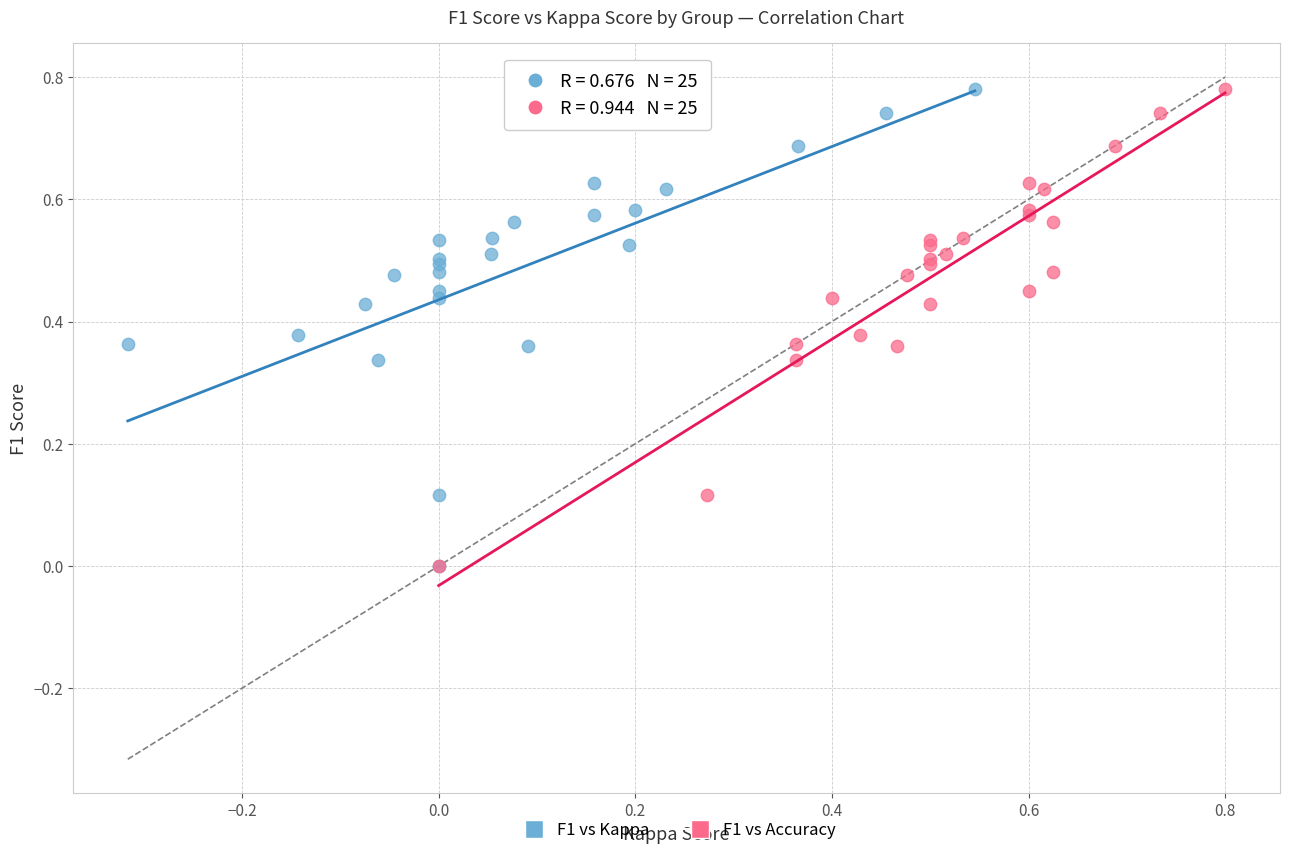

What are all the series names shown in the legend?

F1 vs Kappa, F1 vs Accuracy